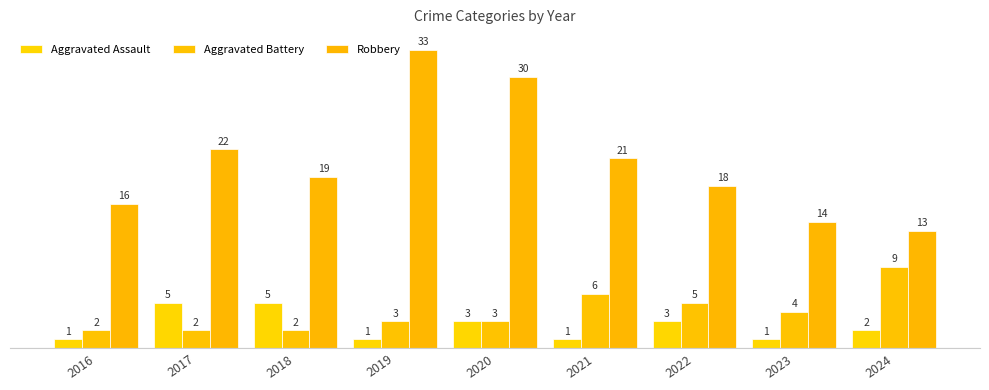

How many groups of bars are there?

9